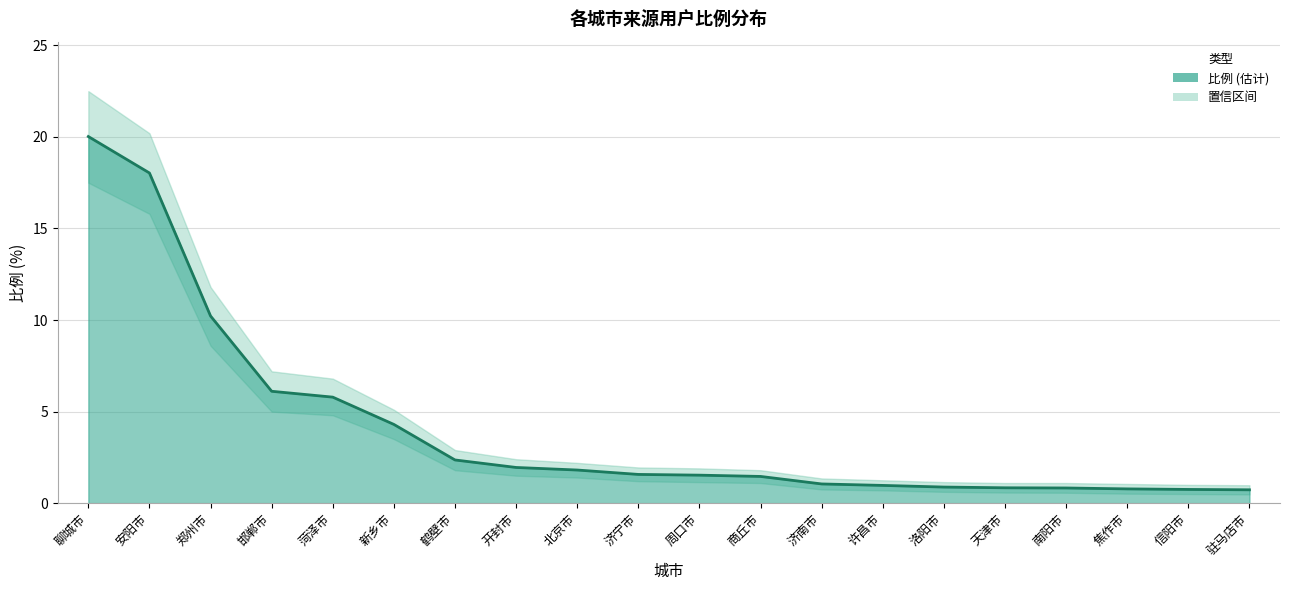

What is the value of the 10th point from the left?

1.6